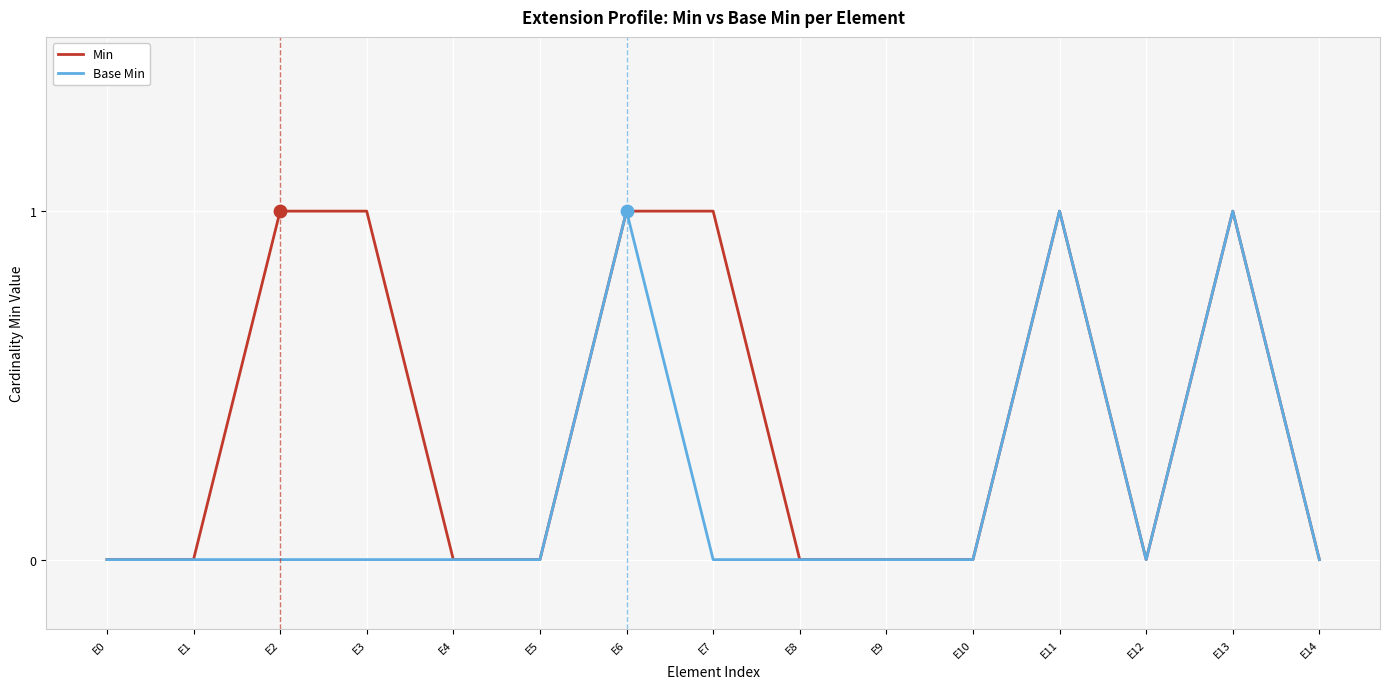

Between E2 and E13, which series saw the biggest shift?

Base Min